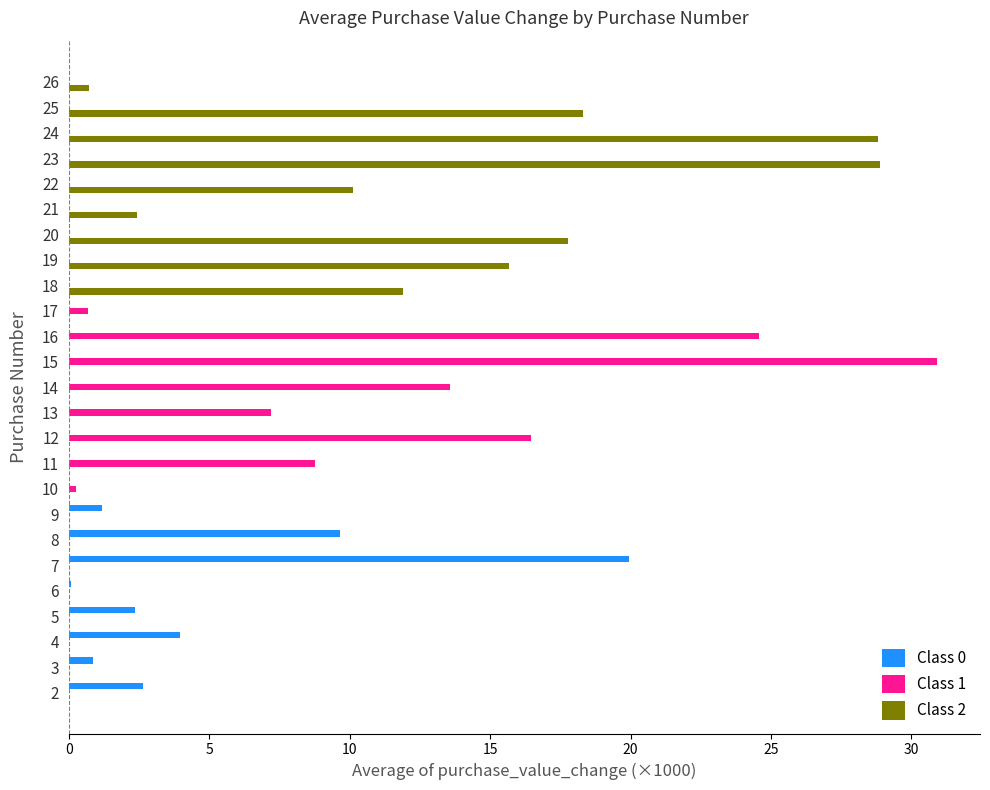

Read the Class 0 value at 20.

0.0